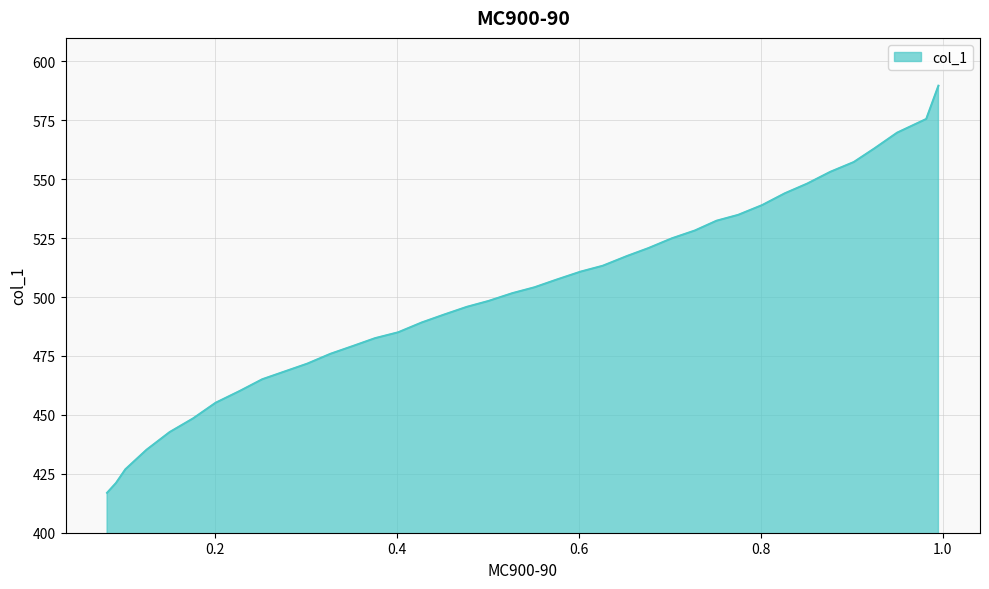

What is the label of the 26th point from the left?

0.3762